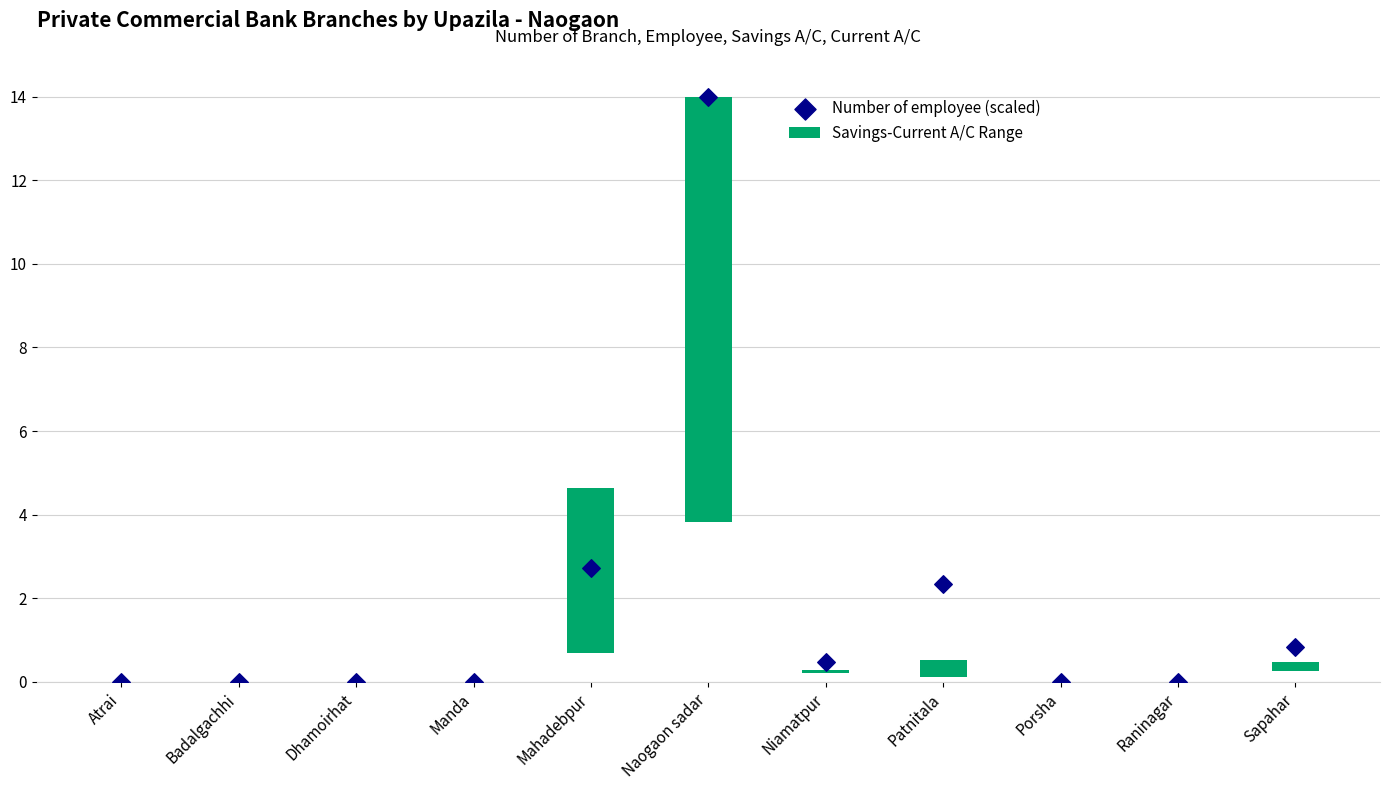

At how many categories does at least one series exceed 6?

1